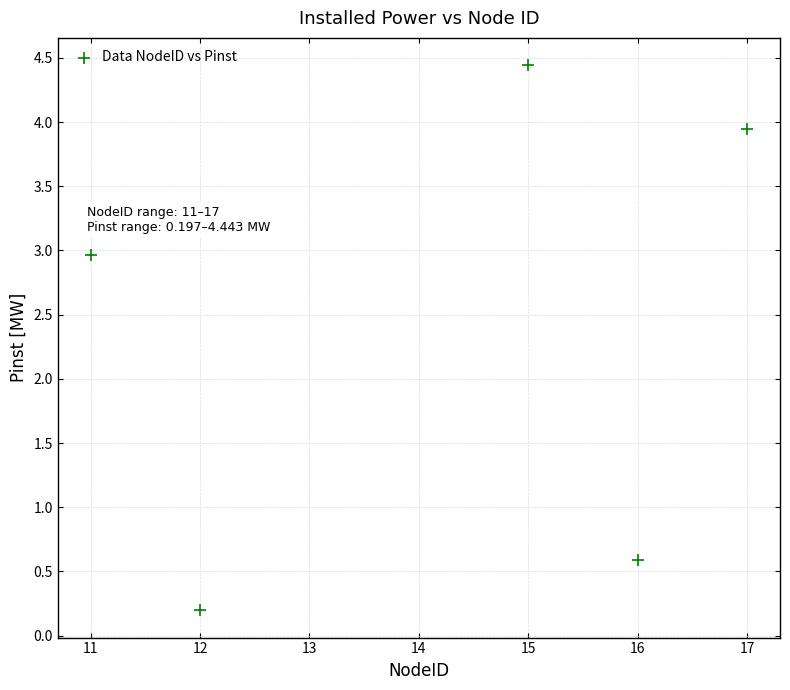

What is the average Y value?

2.4